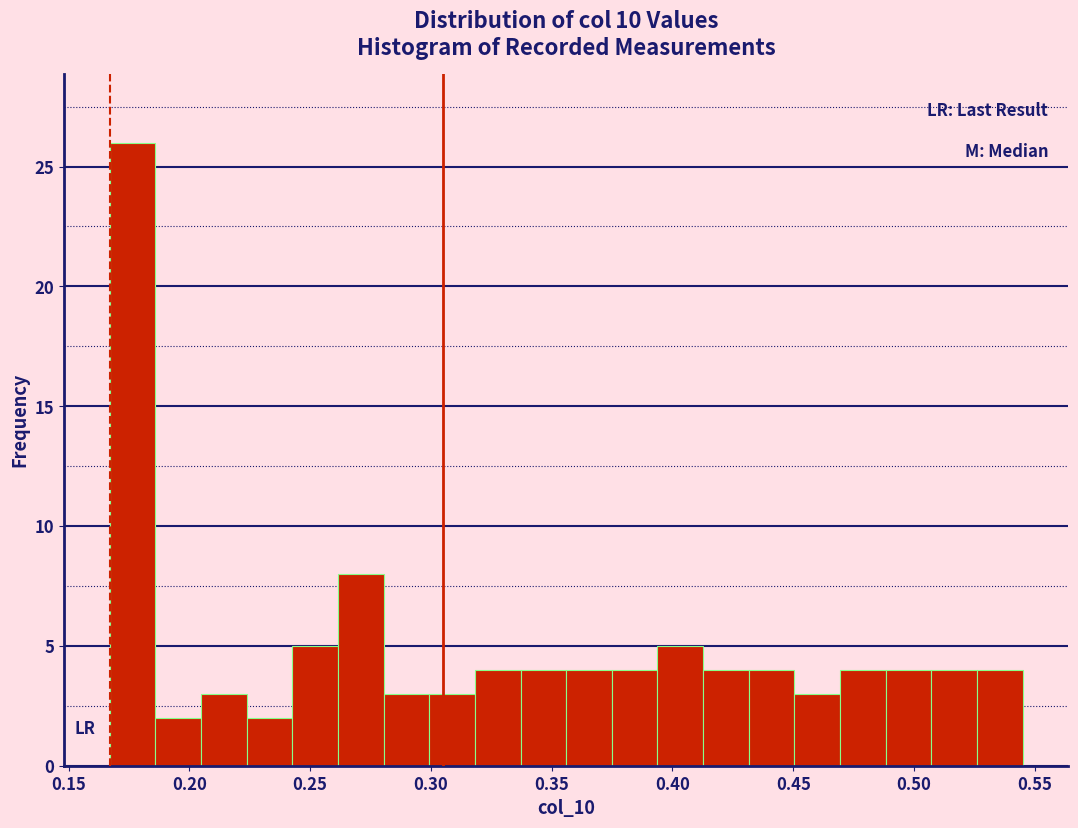

Around what value on the x-axis is the tallest bar? Give the approximate position of its centre, as read against the axis.

0.175